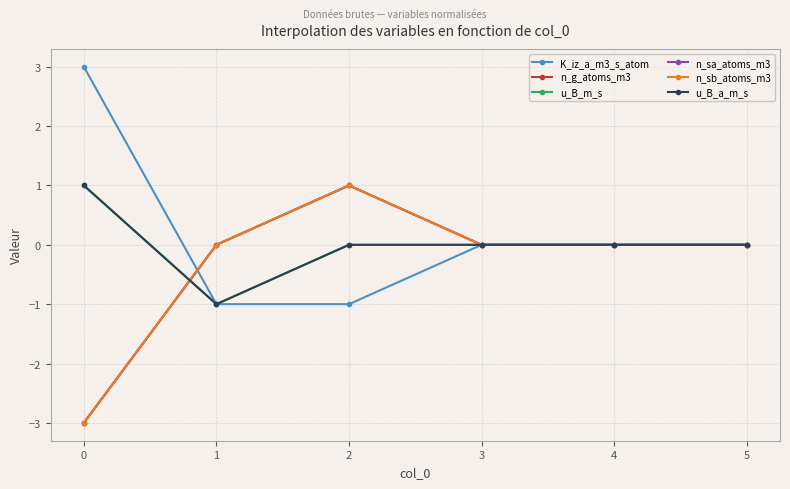

Is it true that u_B_m_s equals 0 at 3?

True